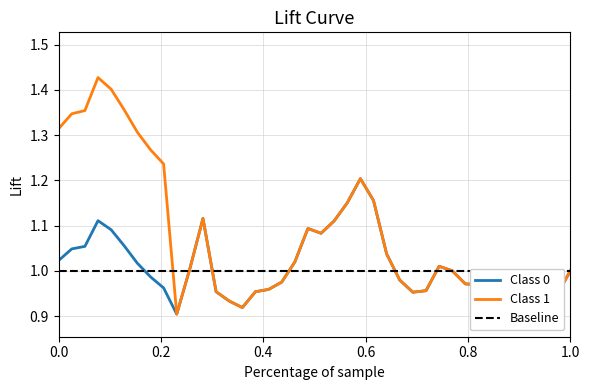

The Class 1 series shows 0.3 at 17. True or false?

False